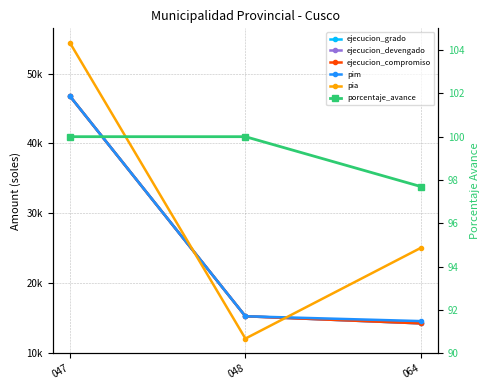

What is the difference between the porcentaje_avance values at 048 and 064?

2.3